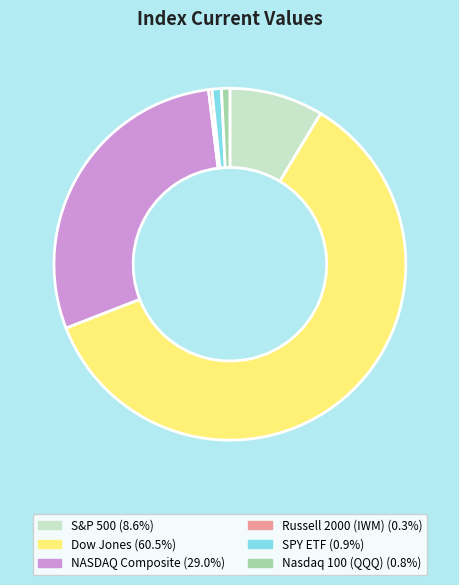

Does SPY ETF account for over 50% of the chart?

No